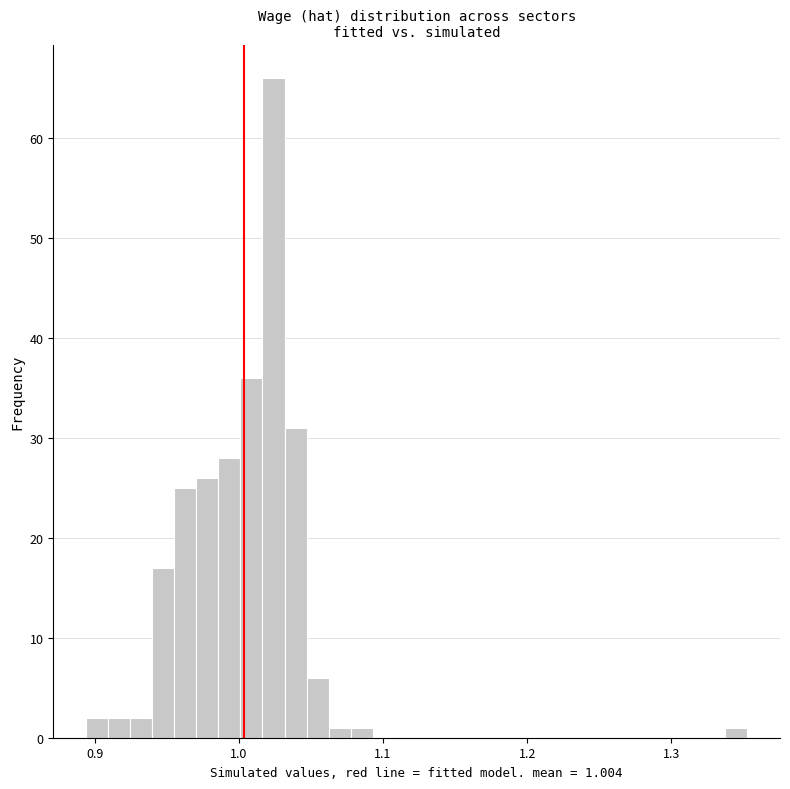

Around what value on the x-axis is the tallest bar? Give the approximate position of its centre, as read against the axis.

1.02